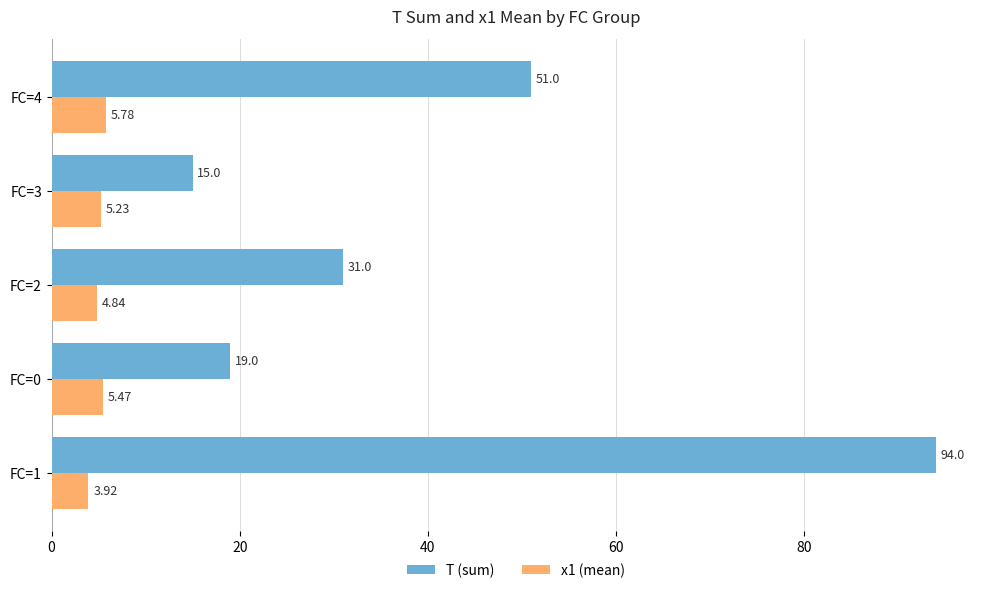

Rank the categories by T (sum) value from lowest to highest.

FC=3, FC=0, FC=2, FC=4, FC=1